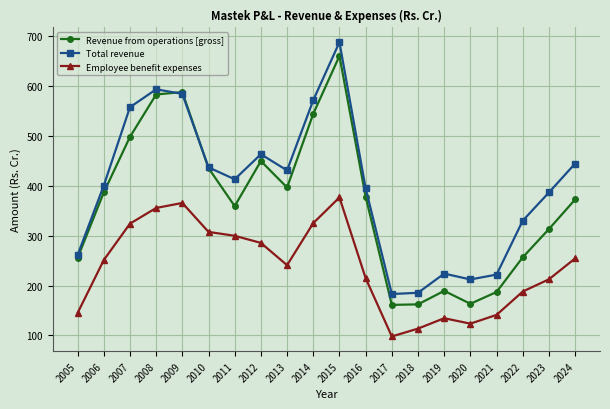

True or false: Employee benefit expenses and Total revenue cross at least once.

False